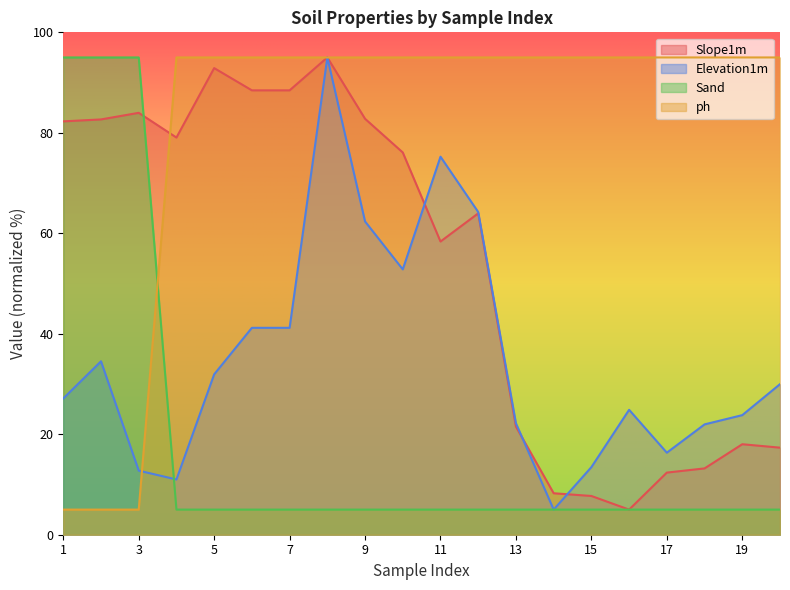

Which series has the largest total across all categories?

ph